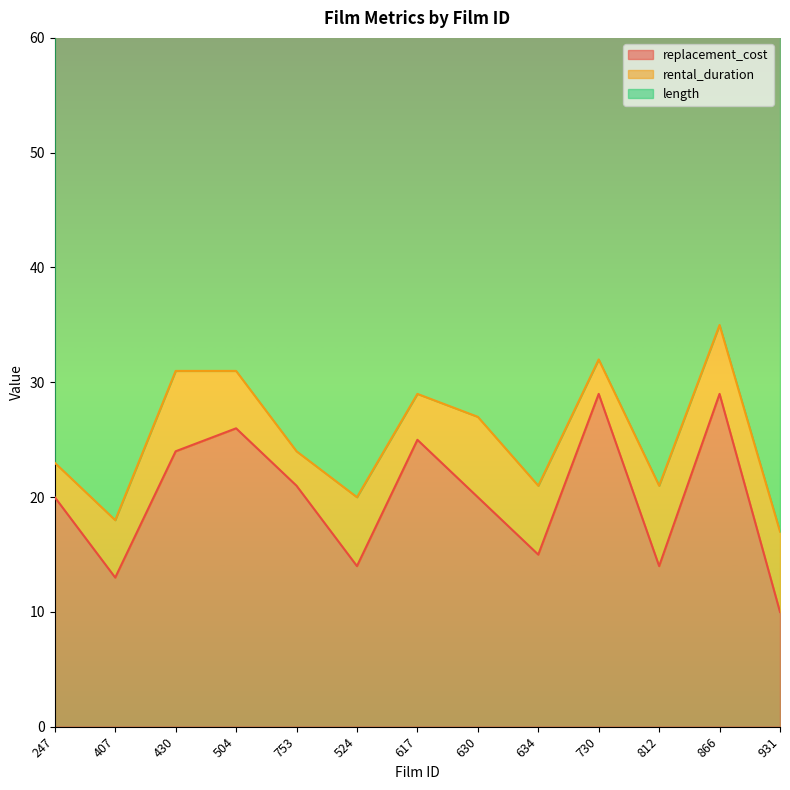

Rank the series at 931 from lowest to highest value.

rental_duration, replacement_cost, length